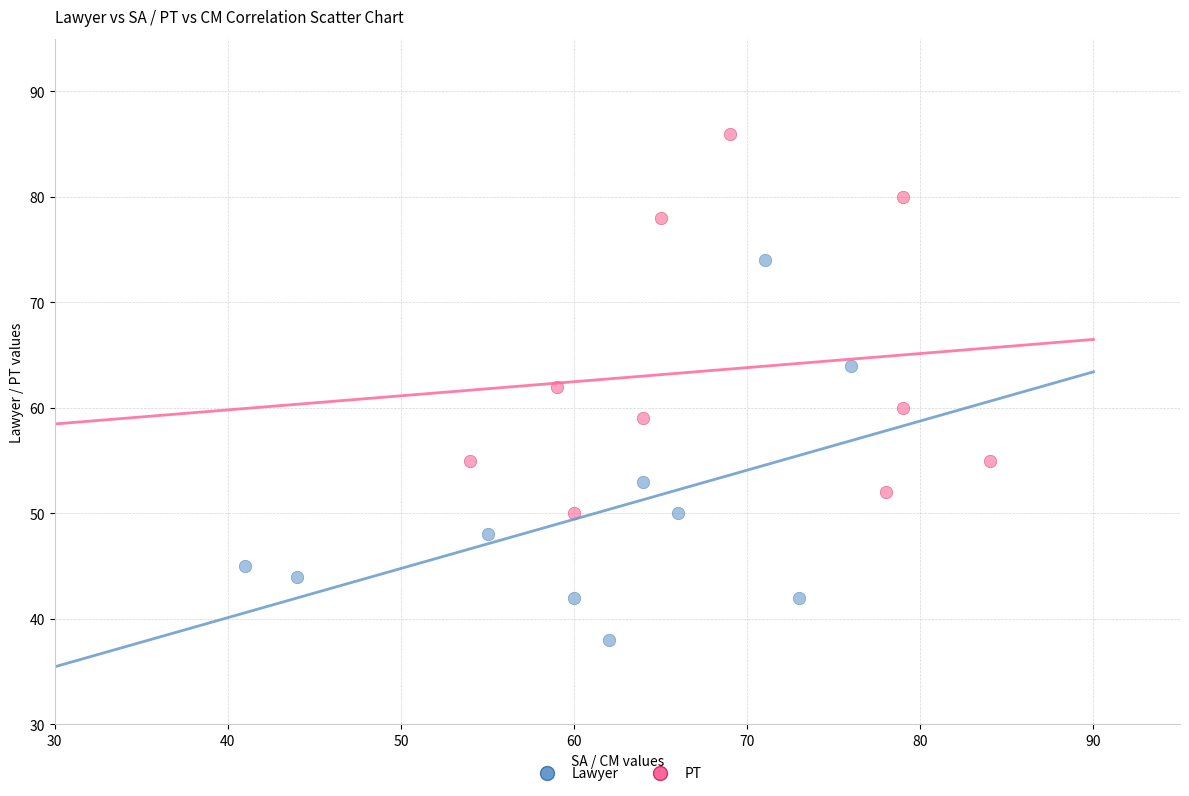

Which series contains the lowest Y value?

Lawyer